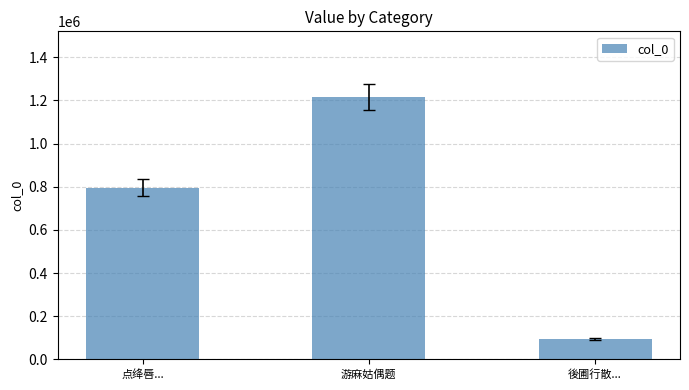

What is the change in value from 点绛唇... to 游麻姑偶题?

+419828